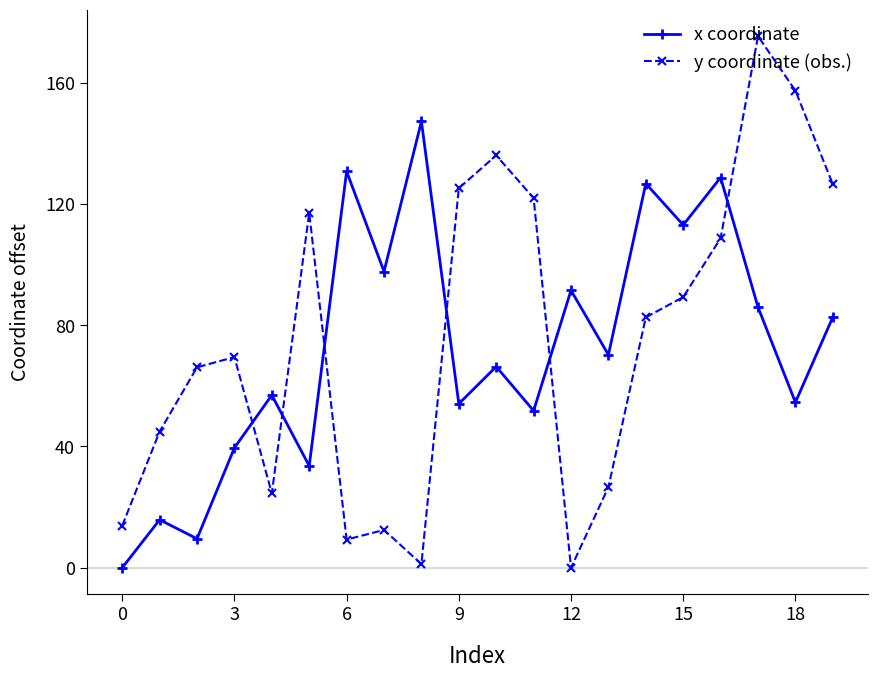

What is the value of the x coordinate point at the 5th from the left?

56.9